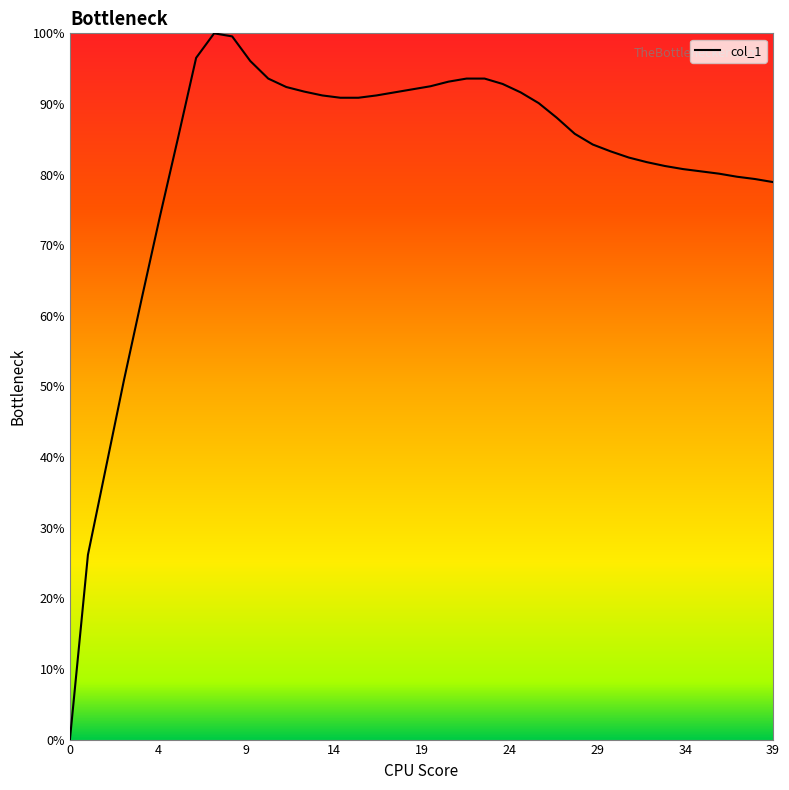

Does the chart have visible grid lines?

No